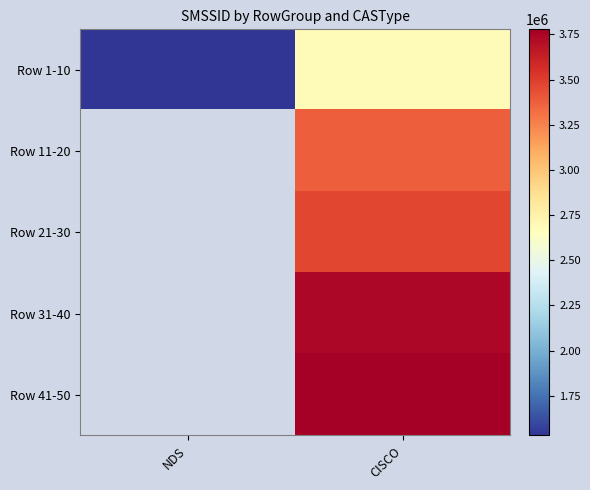

At how many categories does at least one series exceed 1961193?

1